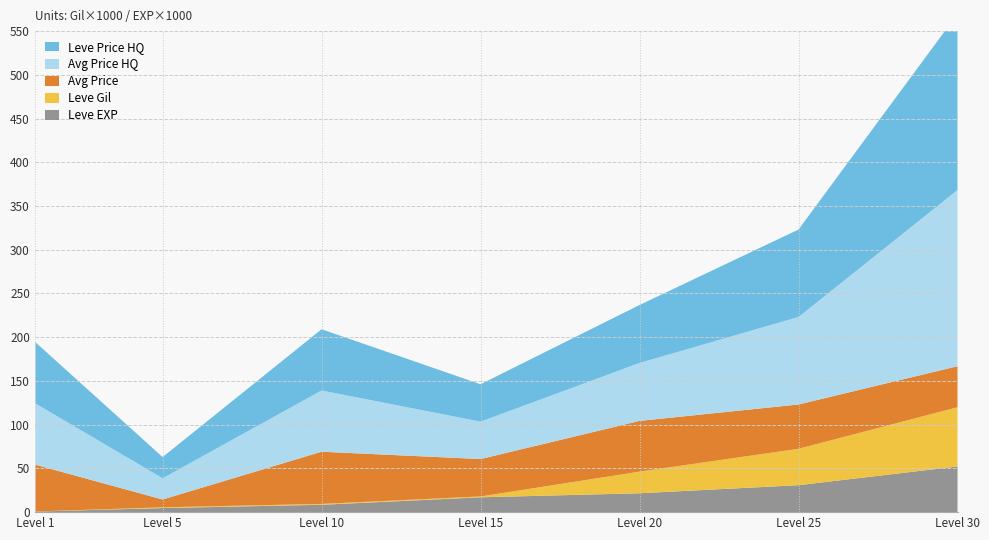

Reading left to right, list all the values displayed in this chart.

Leve EXP: 630	4660	8430	16960	21600	30820	52220
Leve Gil: 112	840	990	980	24710	41630	67730
currentAveragePrice: 53501	8971	59672	42764	58010	50660	46880
currentAveragePriceHQ: 70002	24252	70009	42764	66263	100015	201421
LevePriceHQ: 70002	24252	70009	42764	66263	100015	201421